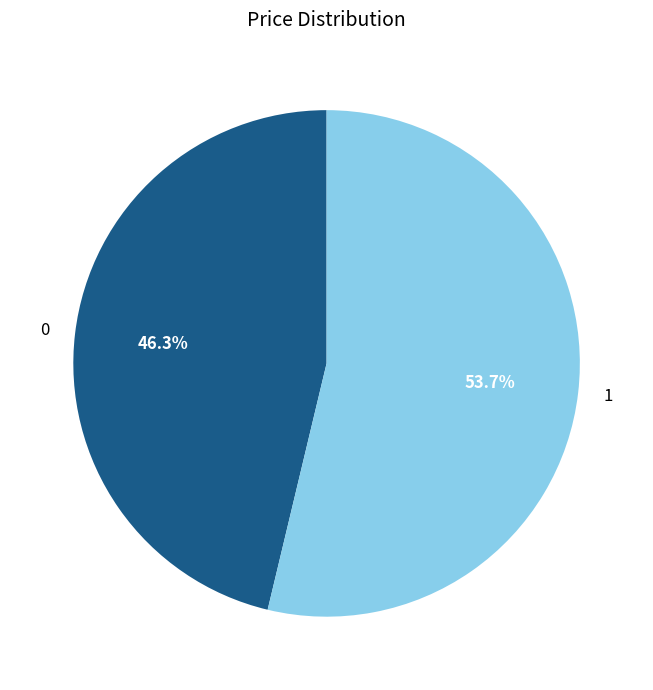

Which category has the biggest portion of the pie?

1